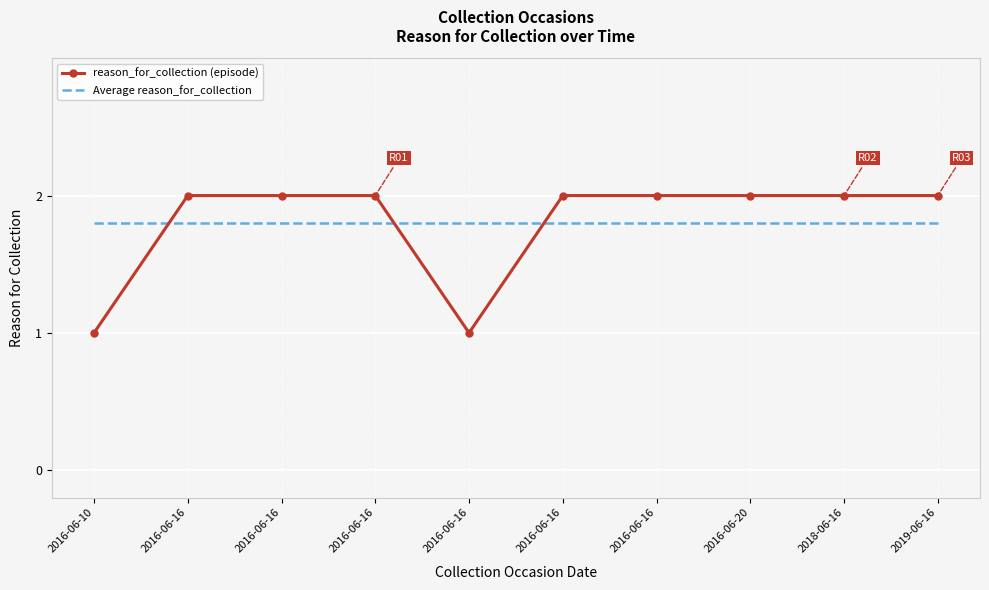

What are all the series names shown in the legend?

reason_for_collection (episode), Average reason_for_collection